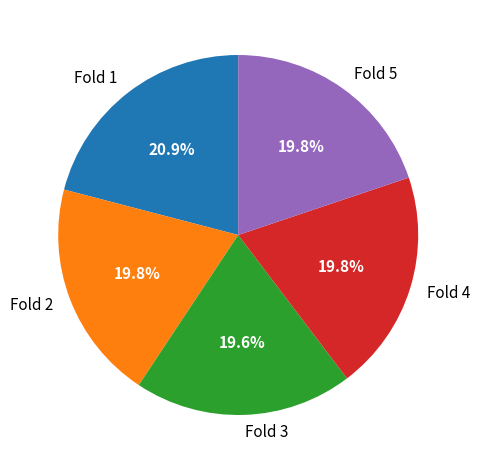

What is the largest slice in the pie chart?

Fold 1